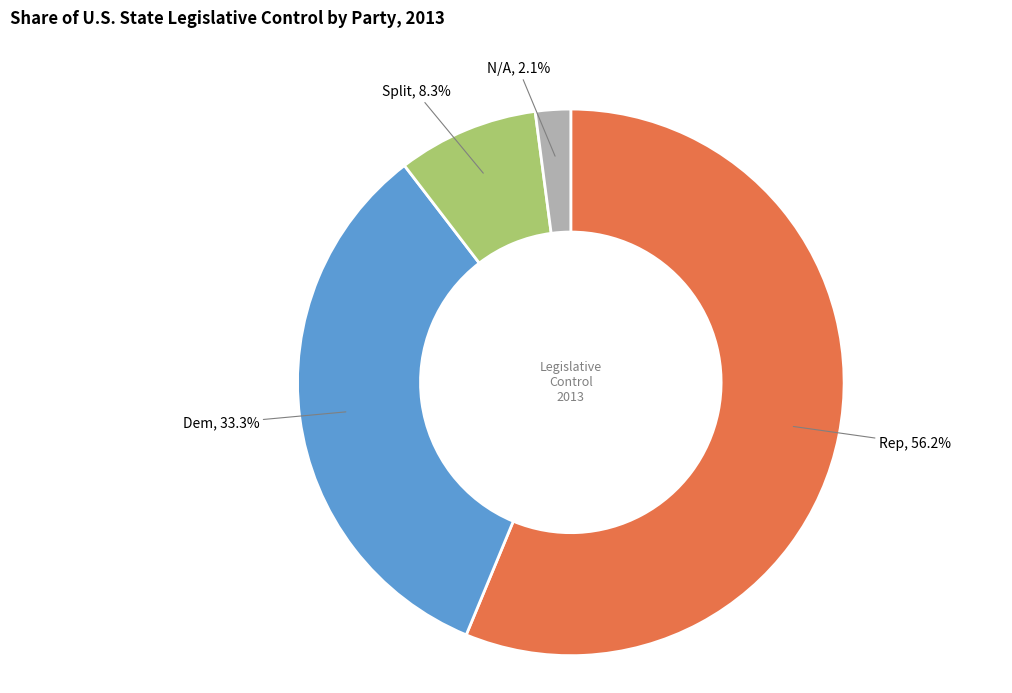

Count the number of slices in the pie.

4